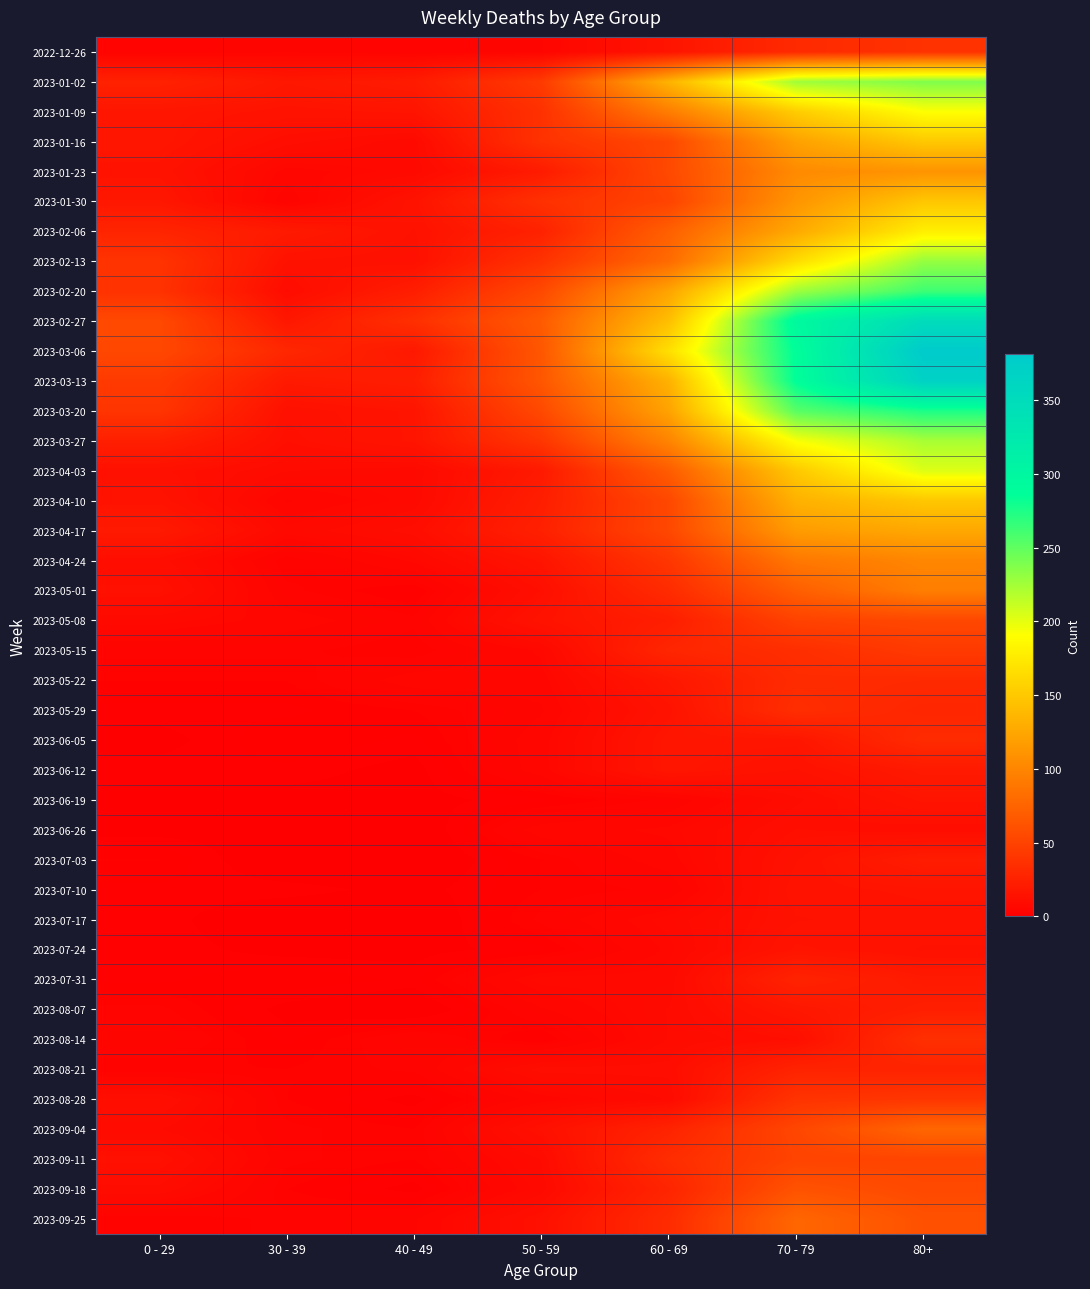

Reading left to right, extract all data points from this chart.

2022-12-26: 0 - 29=4	30 - 39=5	40 - 49=4	50 - 59=5	60 - 69=16	70 - 79=32	80+=38
2023-01-02: 0 - 29=26	30 - 39=18	40 - 49=21	50 - 59=44	60 - 69=134	70 - 79=226	80+=238
2023-01-09: 0 - 29=17	30 - 39=15	40 - 49=16	50 - 59=37	60 - 69=94	70 - 79=153	80+=191
2023-01-16: 0 - 29=17	30 - 39=11	40 - 49=8	50 - 59=38	60 - 69=54	70 - 79=121	80+=150
2023-01-23: 0 - 29=15	30 - 39=6	40 - 49=8	50 - 59=21	60 - 69=55	70 - 79=104	80+=111
2023-01-30: 0 - 29=18	30 - 39=4	40 - 49=15	50 - 59=37	60 - 69=51	70 - 79=112	80+=149
2023-02-06: 0 - 29=28	30 - 39=20	40 - 49=14	50 - 59=26	60 - 69=72	70 - 79=127	80+=179
2023-02-13: 0 - 29=39	30 - 39=14	40 - 49=13	50 - 59=38	60 - 69=80	70 - 79=165	80+=230
2023-02-20: 0 - 29=38	30 - 39=10	40 - 49=23	50 - 59=55	60 - 69=123	70 - 79=227	80+=263
2023-02-27: 0 - 29=55	30 - 39=18	40 - 49=36	50 - 59=68	60 - 69=143	70 - 79=295	80+=350
2023-03-06: 0 - 29=54	30 - 39=30	40 - 49=19	50 - 59=65	60 - 69=167	70 - 79=287	80+=381
2023-03-13: 0 - 29=44	30 - 39=20	40 - 49=23	50 - 59=65	60 - 69=133	70 - 79=286	80+=368
2023-03-20: 0 - 29=40	30 - 39=13	40 - 49=16	50 - 59=55	60 - 69=122	70 - 79=253	80+=275
2023-03-27: 0 - 29=24	30 - 39=12	40 - 49=16	50 - 59=41	60 - 69=99	70 - 79=193	80+=223
2023-04-03: 0 - 29=13	30 - 39=9	40 - 49=8	50 - 59=20	60 - 69=69	70 - 79=150	80+=203
2023-04-10: 0 - 29=15	30 - 39=5	40 - 49=8	50 - 59=23	60 - 69=54	70 - 79=133	80+=149
2023-04-17: 0 - 29=20	30 - 39=8	40 - 49=11	50 - 59=25	60 - 69=54	70 - 79=117	80+=126
2023-04-24: 0 - 29=11	30 - 39=3	40 - 49=7	50 - 59=16	60 - 69=41	70 - 79=90	80+=101
2023-05-01: 0 - 29=13	30 - 39=4	40 - 49=2	50 - 59=12	60 - 69=33	70 - 79=71	80+=95
2023-05-08: 0 - 29=8	30 - 39=6	40 - 49=4	50 - 59=15	60 - 69=23	70 - 79=50	80+=54
2023-05-15: 0 - 29=4	30 - 39=4	40 - 49=3	50 - 59=7	60 - 69=29	70 - 79=35	80+=44
2023-05-22: 0 - 29=3	30 - 39=3	40 - 49=6	50 - 59=6	60 - 69=18	70 - 79=33	80+=32
2023-05-29: 0 - 29=2	30 - 39=2	40 - 49=3	50 - 59=5	60 - 69=15	70 - 79=35	80+=29
2023-06-05: 0 - 29=1	30 - 39=3	40 - 49=2	50 - 59=6	60 - 69=17	70 - 79=17	80+=33
2023-06-12: 0 - 29=2	30 - 39=2	40 - 49=1	50 - 59=6	60 - 69=17	70 - 79=14	80+=20
2023-06-19: 0 - 29=1	30 - 39=1	40 - 49=1	50 - 59=2	60 - 69=4	70 - 79=10	80+=16
2023-06-26: 0 - 29=1	30 - 39=1	40 - 49=0	50 - 59=6	60 - 69=7	70 - 79=12	80+=11
2023-07-03: 0 - 29=3	30 - 39=0	40 - 49=0	50 - 59=3	60 - 69=6	70 - 79=14	80+=22
2023-07-10: 0 - 29=2	30 - 39=2	40 - 49=1	50 - 59=3	60 - 69=4	70 - 79=15	80+=16
2023-07-17: 0 - 29=2	30 - 39=0	40 - 49=0	50 - 59=4	60 - 69=8	70 - 79=14	80+=15
2023-07-24: 0 - 29=2	30 - 39=1	40 - 49=1	50 - 59=2	60 - 69=7	70 - 79=16	80+=14
2023-07-31: 0 - 29=2	30 - 39=3	40 - 49=2	50 - 59=8	60 - 69=8	70 - 79=27	80+=20
2023-08-07: 0 - 29=4	30 - 39=1	40 - 49=0	50 - 59=5	60 - 69=9	70 - 79=18	80+=24
2023-08-14: 0 - 29=5	30 - 39=2	40 - 49=5	50 - 59=2	60 - 69=9	70 - 79=12	80+=36
2023-08-21: 0 - 29=3	30 - 39=3	40 - 49=4	50 - 59=11	60 - 69=11	70 - 79=27	80+=27
2023-08-28: 0 - 29=12	30 - 39=3	40 - 49=1	50 - 59=6	60 - 69=9	70 - 79=39	80+=41
2023-09-04: 0 - 29=9	30 - 39=4	40 - 49=3	50 - 59=13	60 - 69=27	70 - 79=53	80+=77
2023-09-11: 0 - 29=13	30 - 39=4	40 - 49=3	50 - 59=9	60 - 69=34	70 - 79=51	80+=52
2023-09-18: 0 - 29=10	30 - 39=3	40 - 49=1	50 - 59=8	60 - 69=28	70 - 79=62	80+=55
2023-09-25: 0 - 29=3	30 - 39=4	40 - 49=5	50 - 59=13	60 - 69=33	70 - 79=77	80+=61